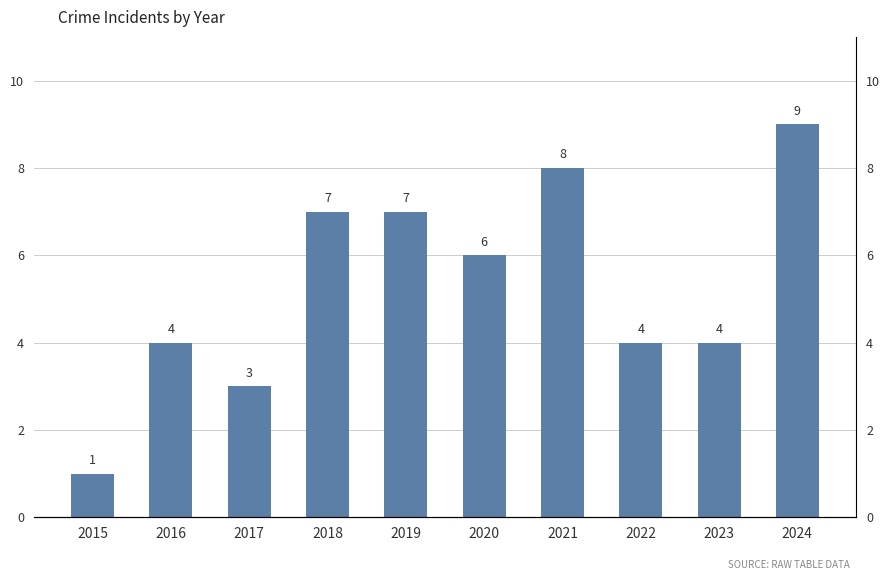

At which label is the value closest to 5?

2016